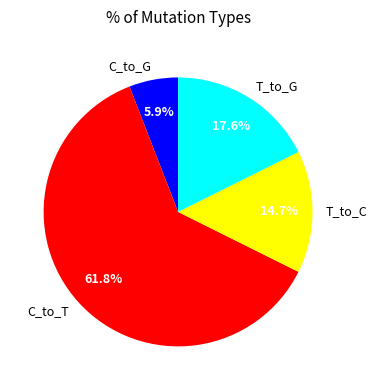

Is there a majority slice in this chart?

Yes